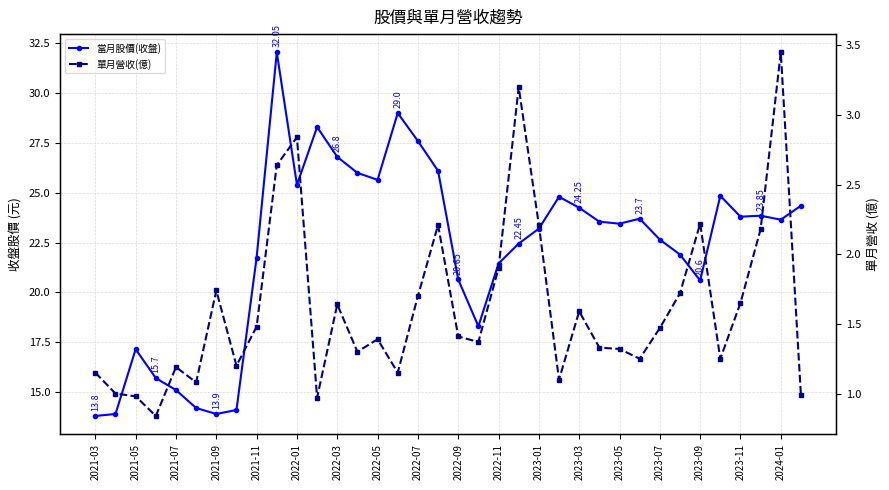

The 當月股價(收盤) series shows 23.8 at 2023-11. True or false?

True